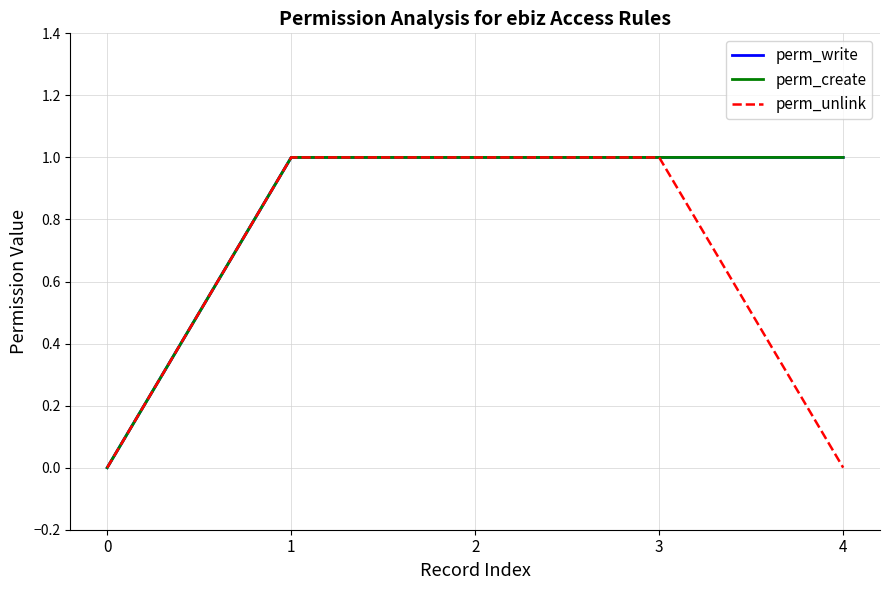

Does the chart display data point markers on the line(s)?

No